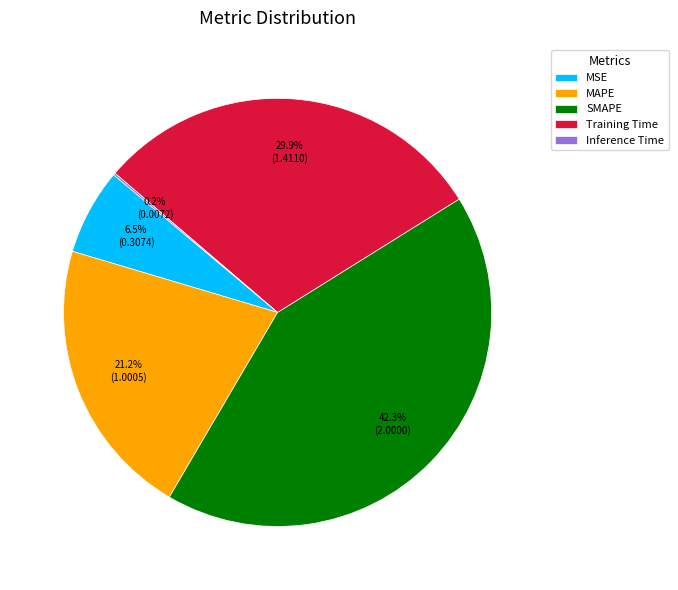

Between SMAPE and MSE, which is larger?

SMAPE